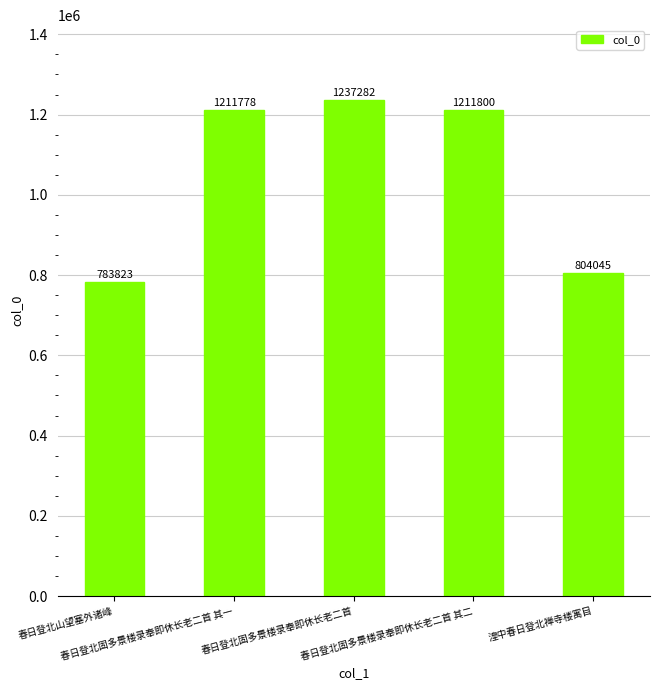

What position from the left is 春日登北固多景楼录奉即休长老二首 其二?

4